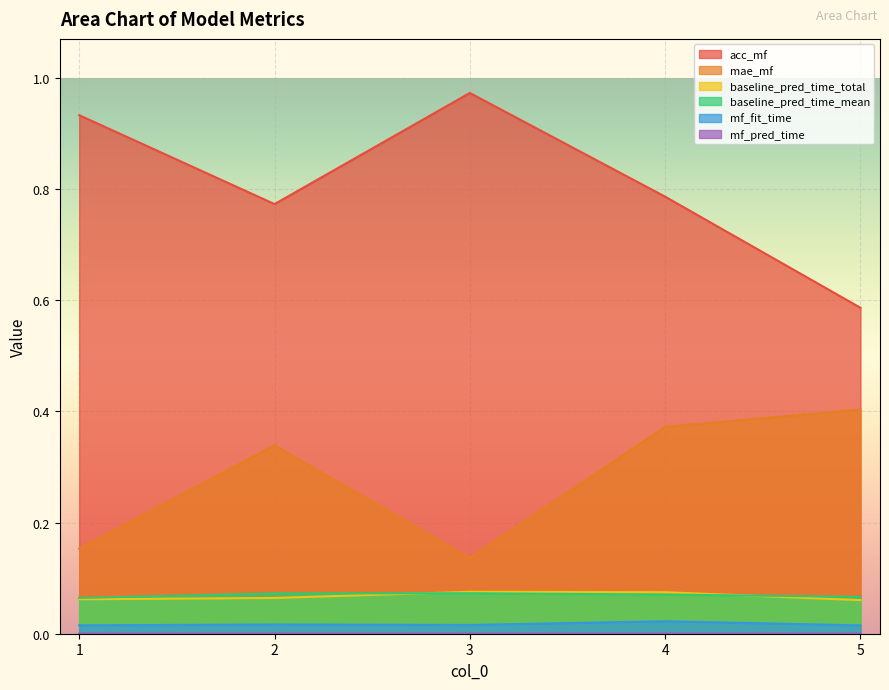

What is the sum of the baseline_pred_time_total values at 3 and 1?

0.1